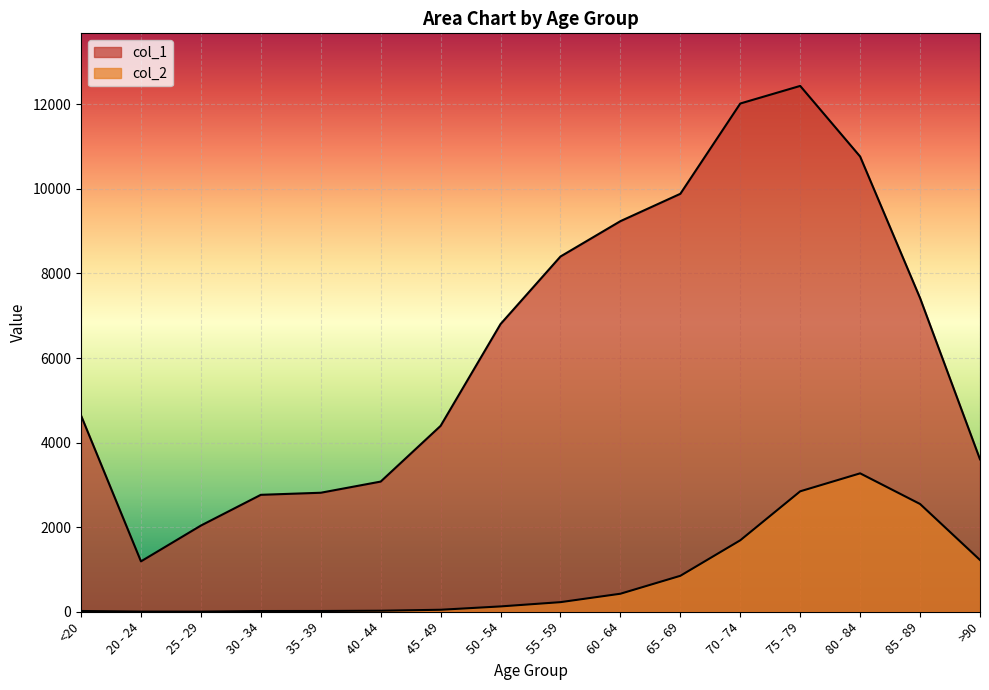

What is the value of the col_1 point at the 6th from the left?

3078